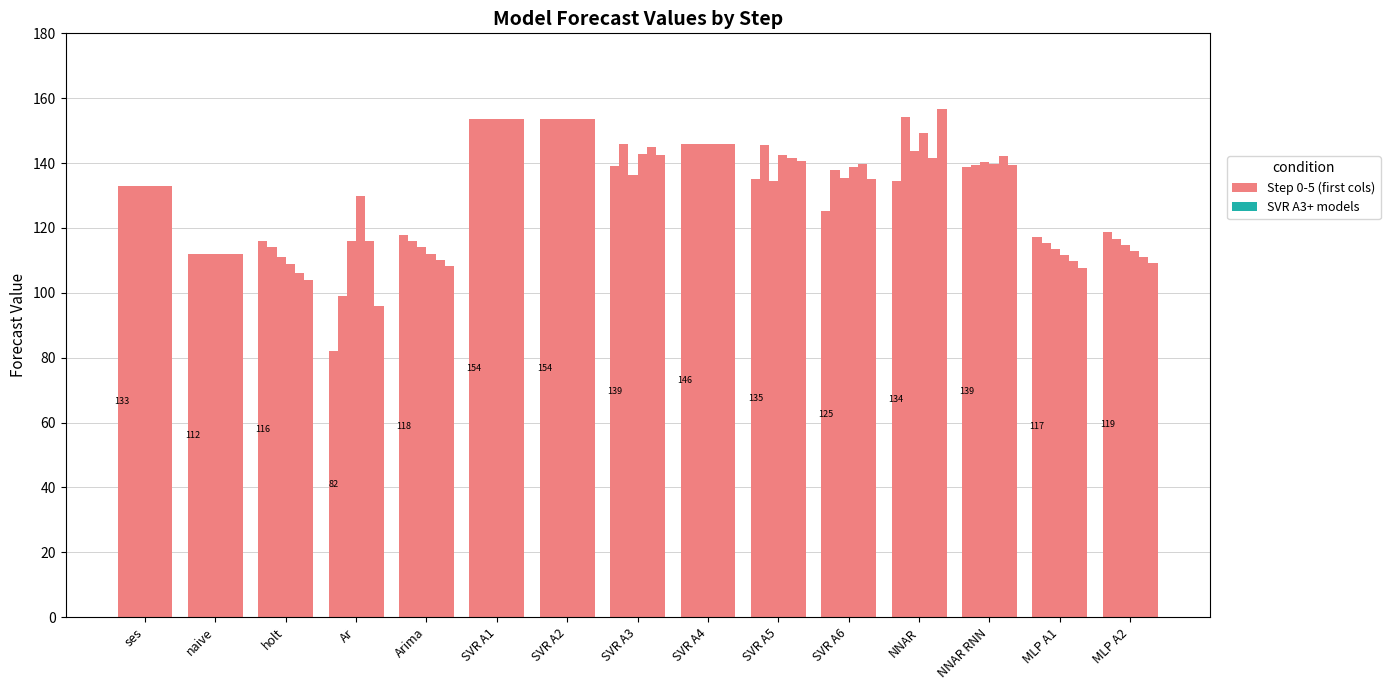

Does the chart contain stacked bars?

No